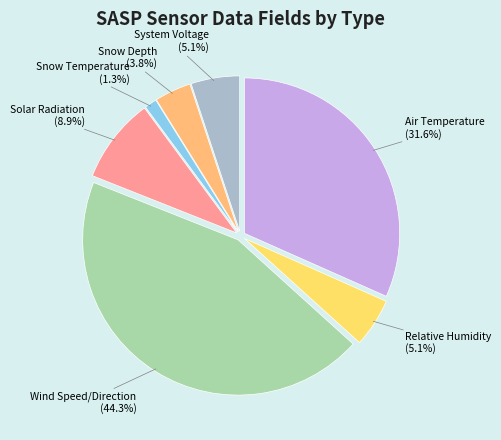

How many slices are in this pie chart?

7